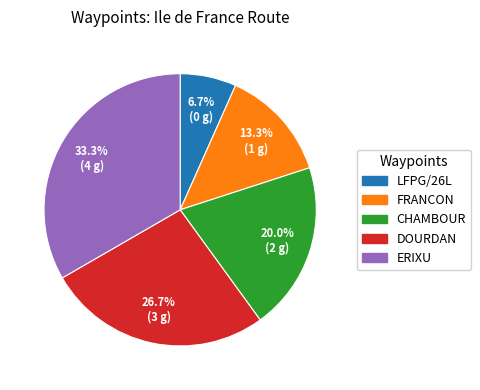

How much of the chart is everything except FRANCON?

86.7%